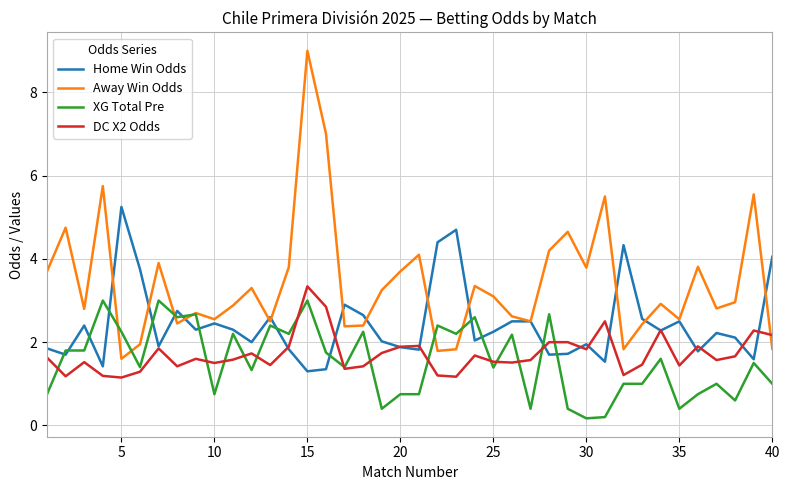

What is the average value of the Away Win Odds series?

3.4